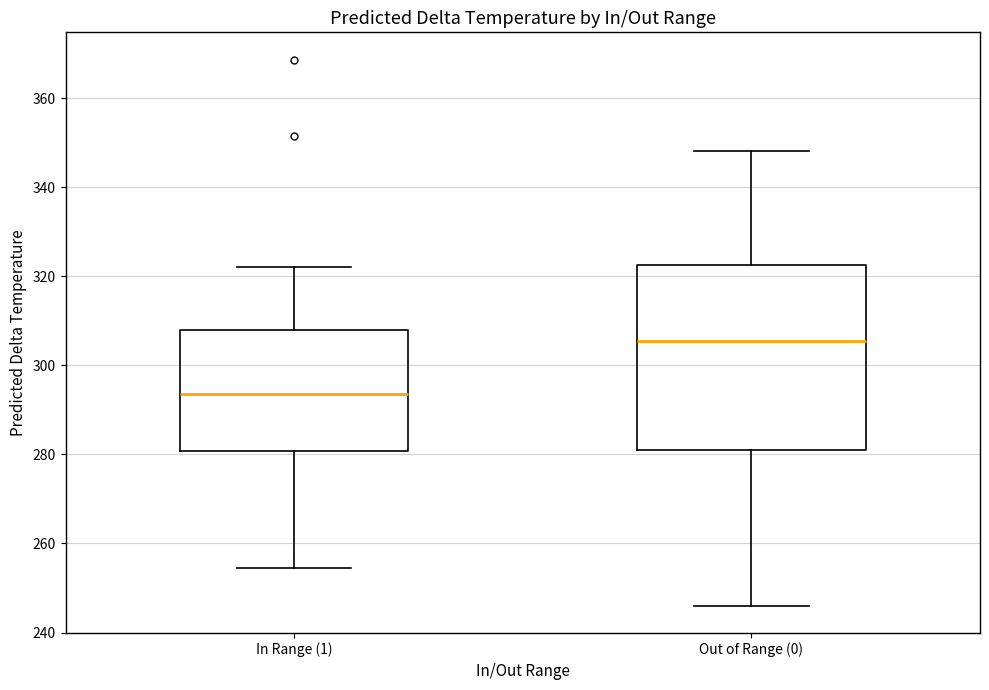

Reading left to right, transcribe this box plot: for each box, give where its median line is, the range the box spans, and where its two whiskers end, as read against the y-axis. The values are not printed on the chart, so give them approximately, as read against the axis.

In Range (1): median 294, box 280 to 308, whiskers 254 to 322
Out of Range (0): median 306, box 280 to 322, whiskers 246 to 348